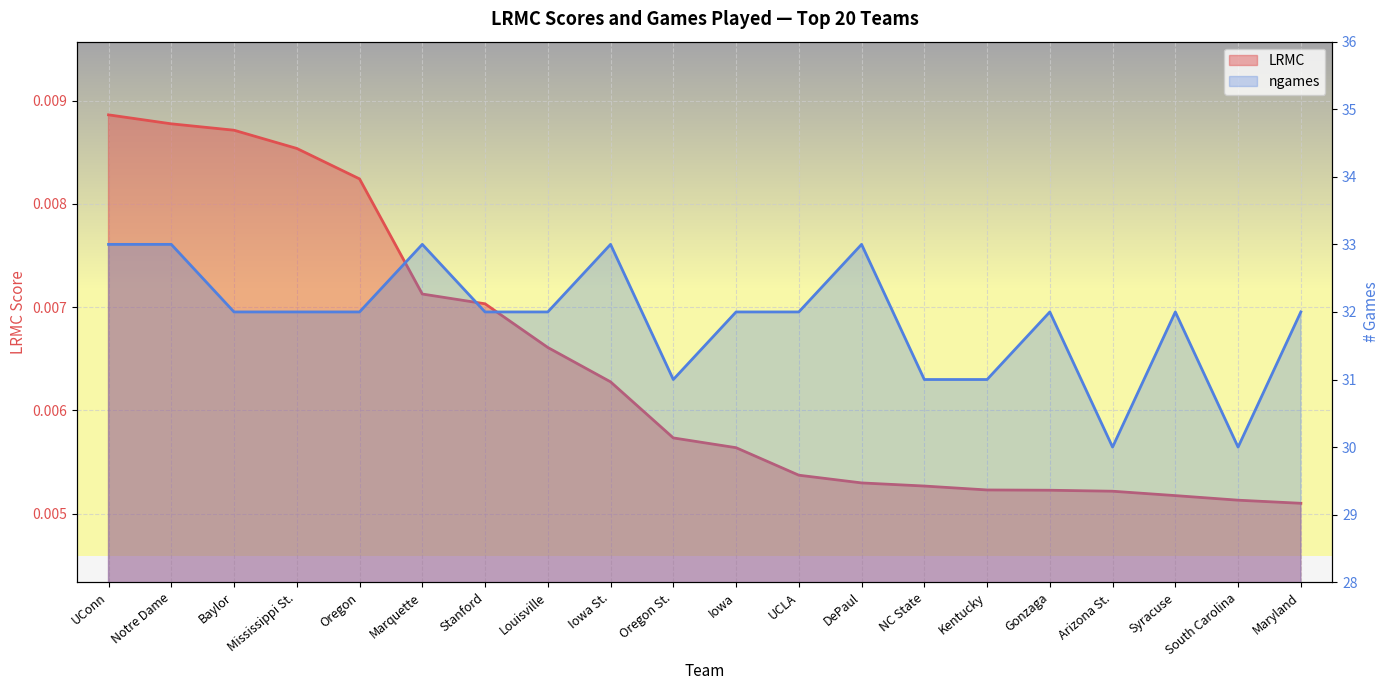

True or false: LRMC and ngames cross at least once.

False